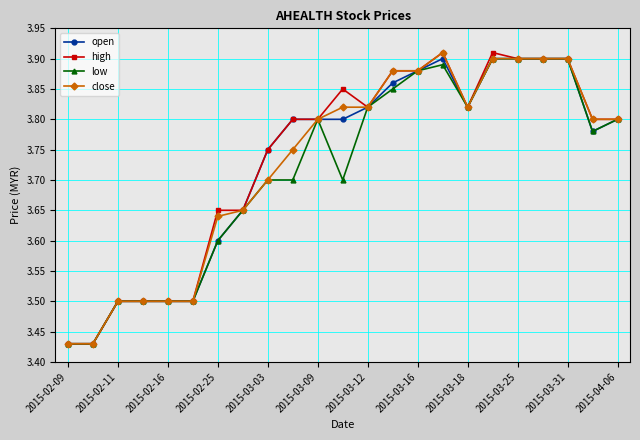

What is the value of the high point at the 6th from the left?

3.5